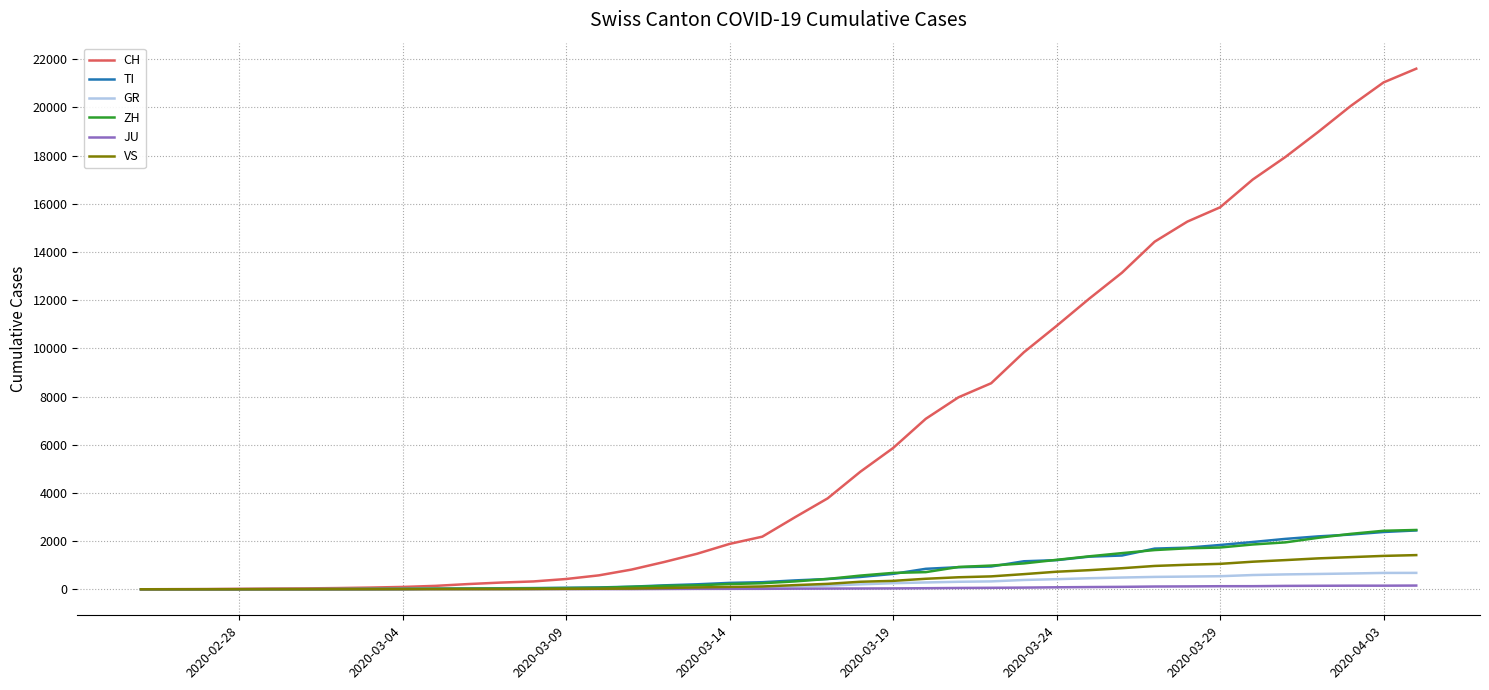

Which series has the largest range (max minus min)?

CH